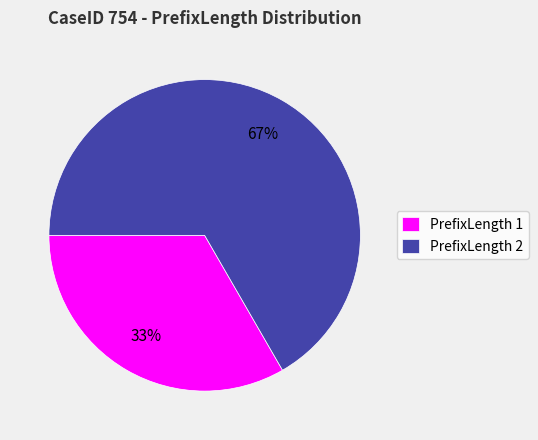

To the nearest percent, what is the average slice percentage?

50%